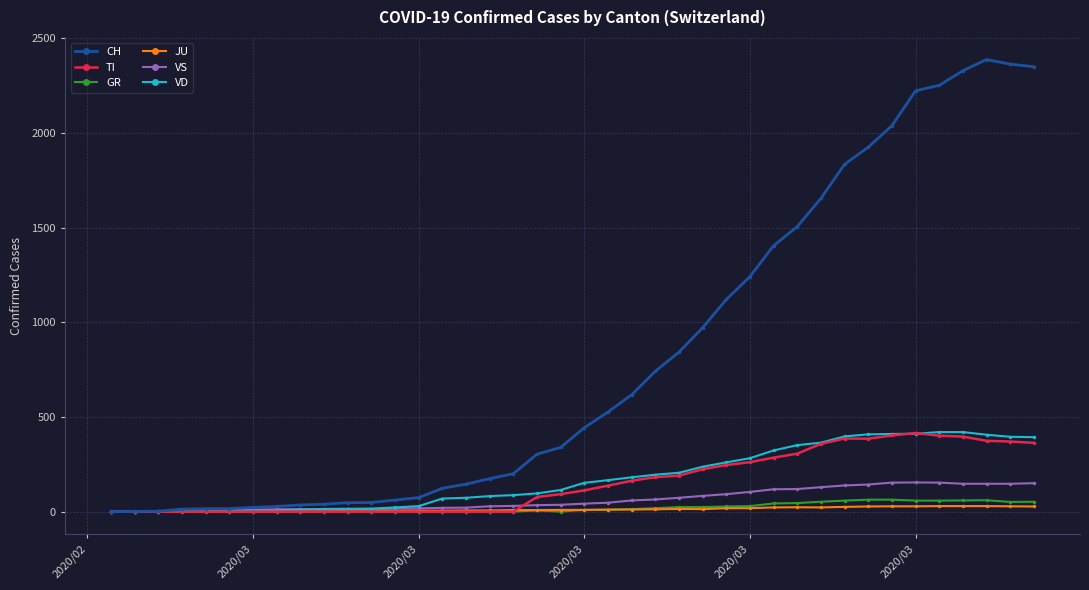

What is the value of the VD point at the 24th from the left?

195